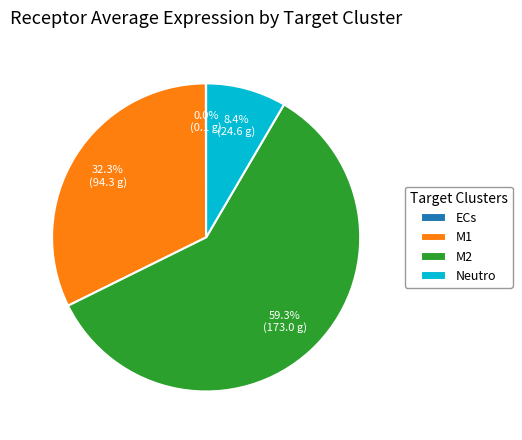

Which category has the biggest portion of the pie?

M2